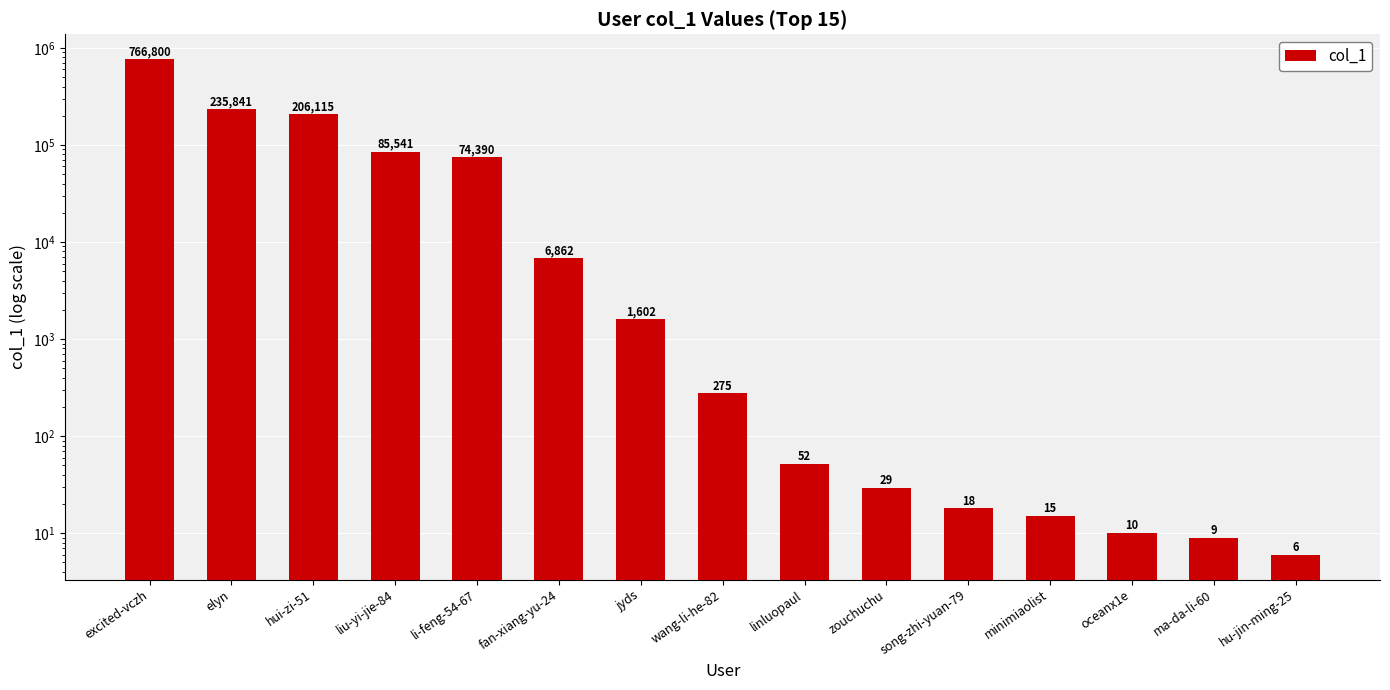

What is the sum of all values?

1377565